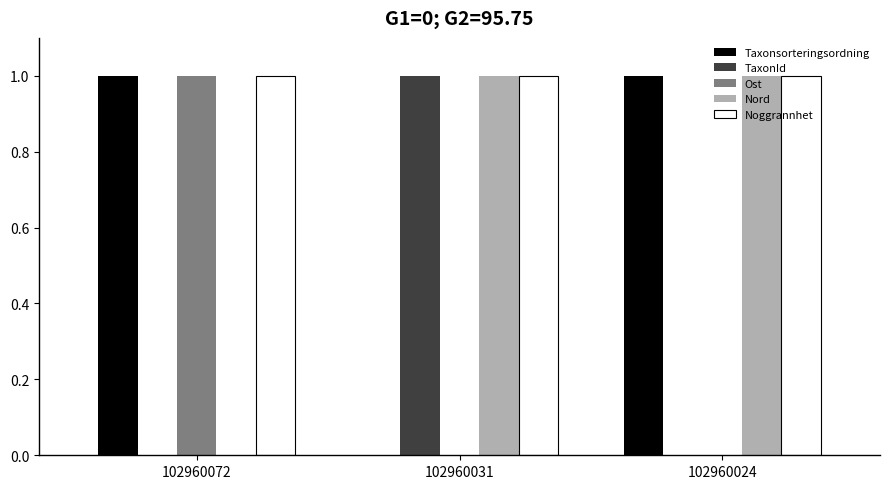

The Taxonsorteringsordning series shows 2 at 102960024. True or false?

False